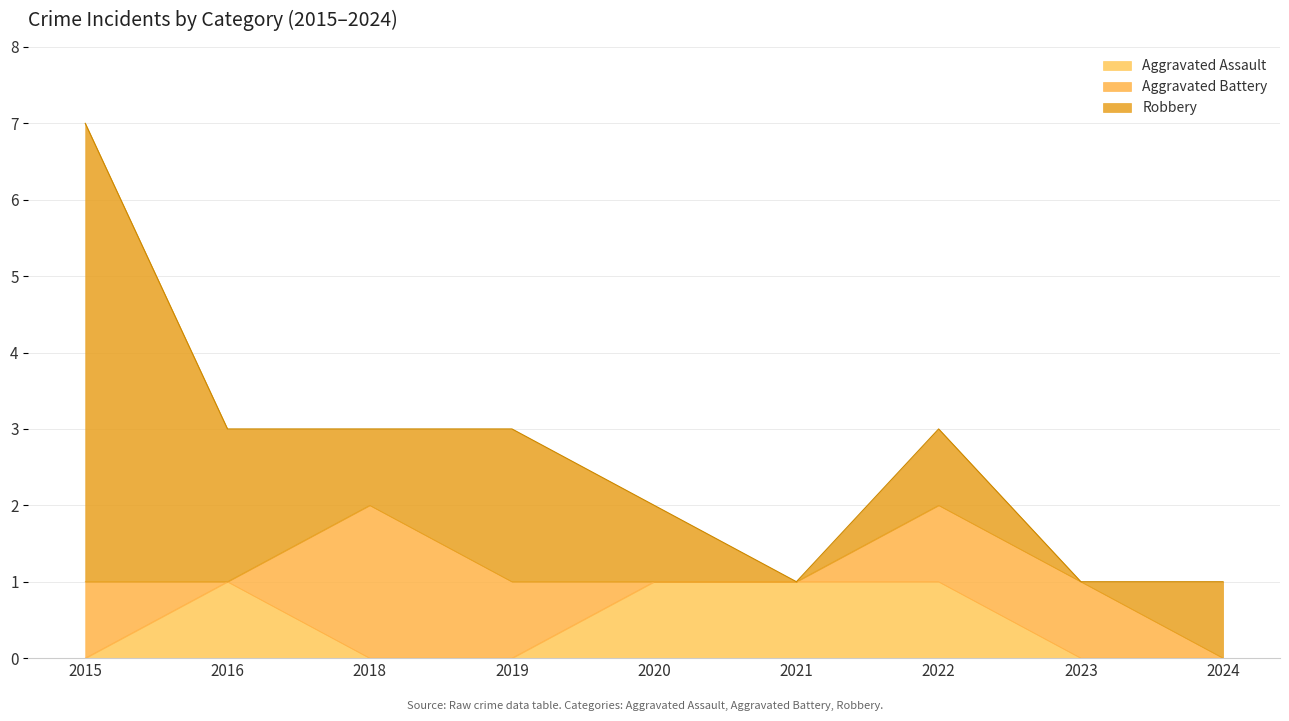

Is the value of Aggravated Battery at 2020 greater than the value of Aggravated Assault at 2016?

No